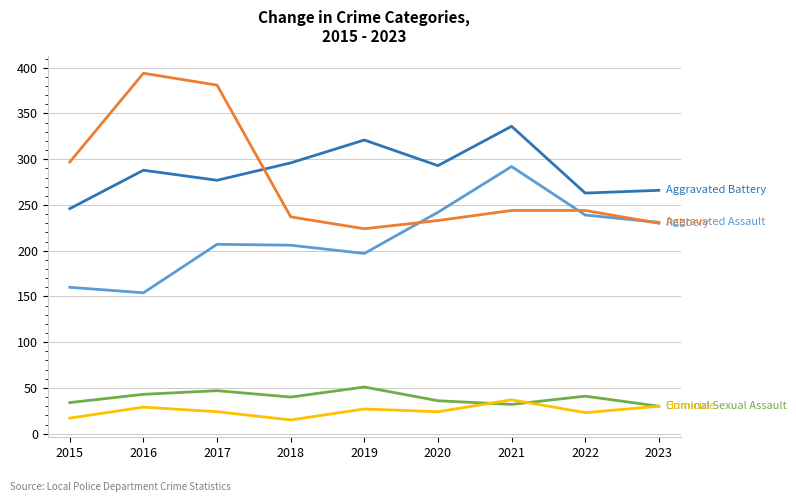

Which label corresponds to the largest value in the chart?

2016